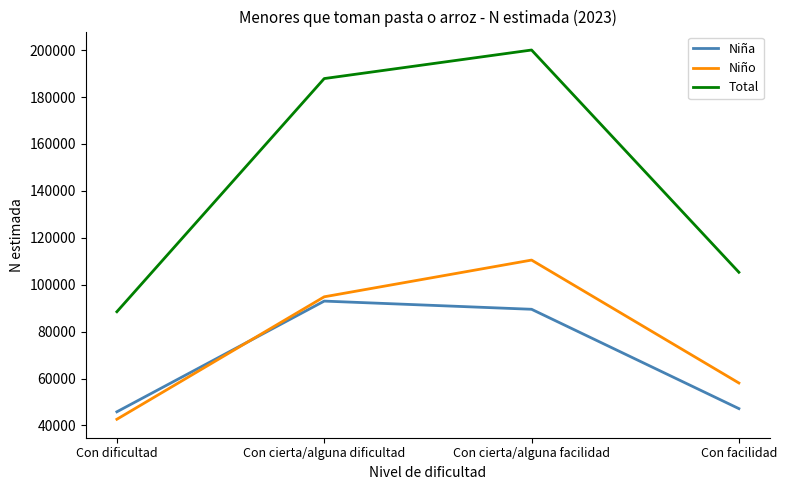

Which series has the largest range (max minus min)?

Total